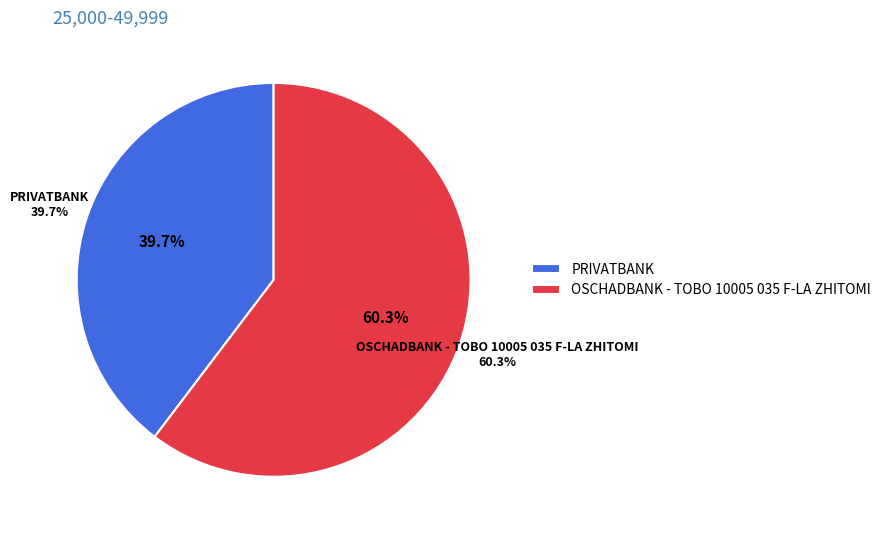

Which category has the biggest portion of the pie?

OSCHADBANK - TOBO 10005 035 F-LA ZHITOMI